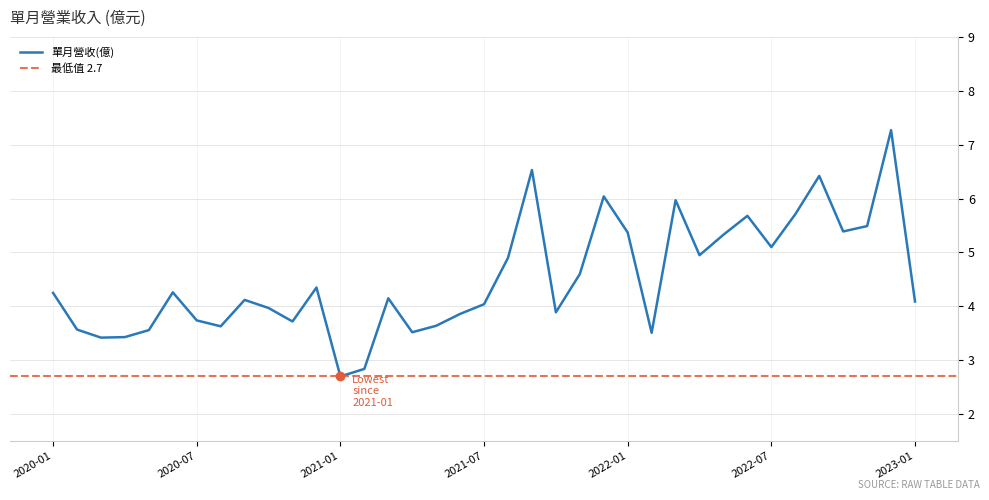

How many data points does each series have?

37